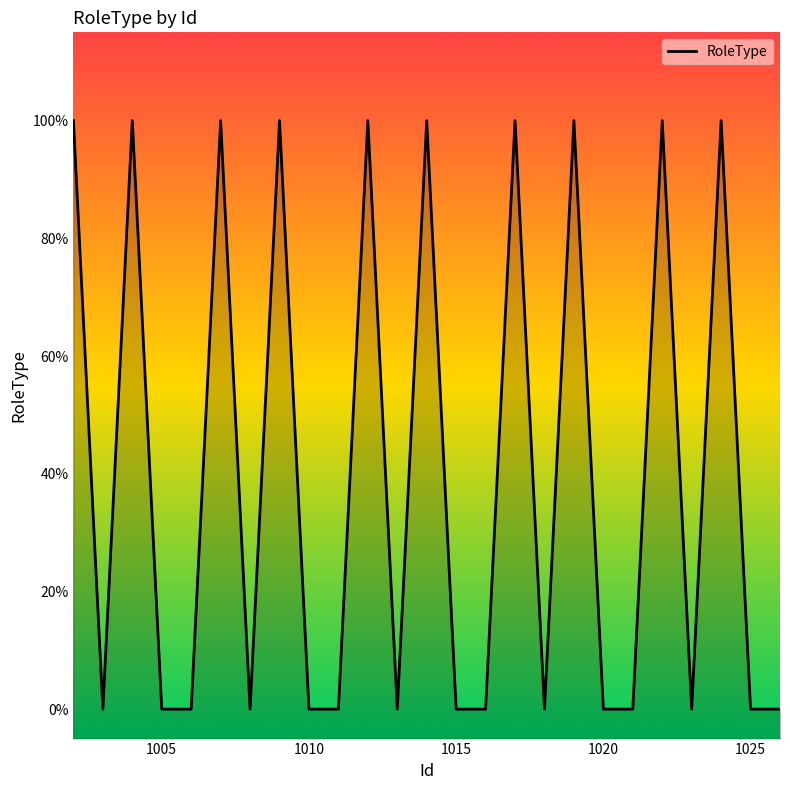

What is the greatest value displayed?

1